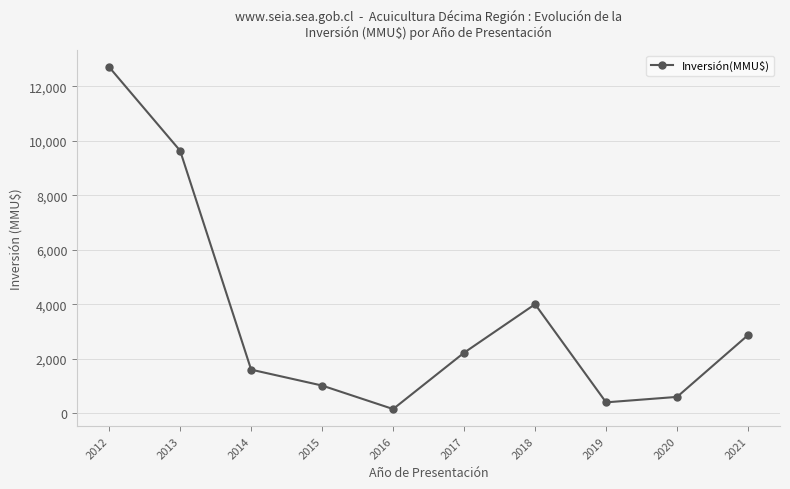

What is the change in value from 2017 to 2019?

-1821